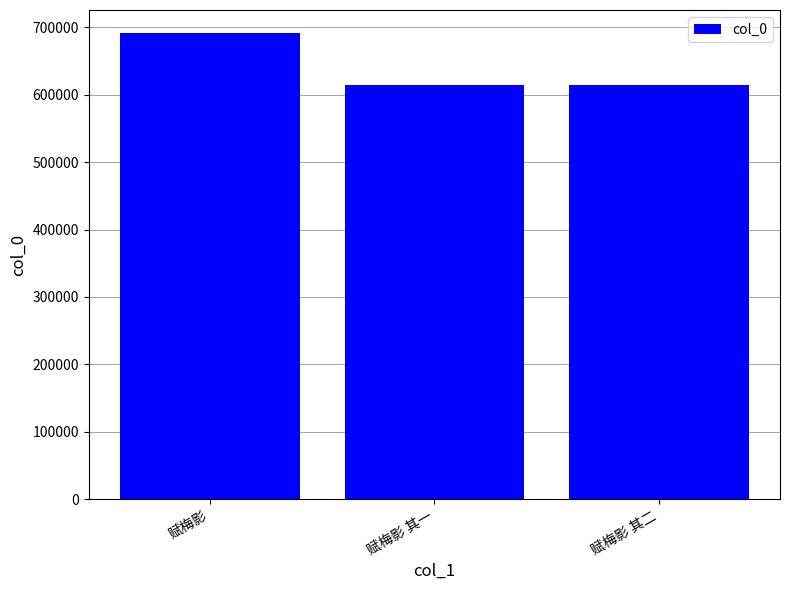

Is it true that the value at 赋梅影 其一 is 613690?

True